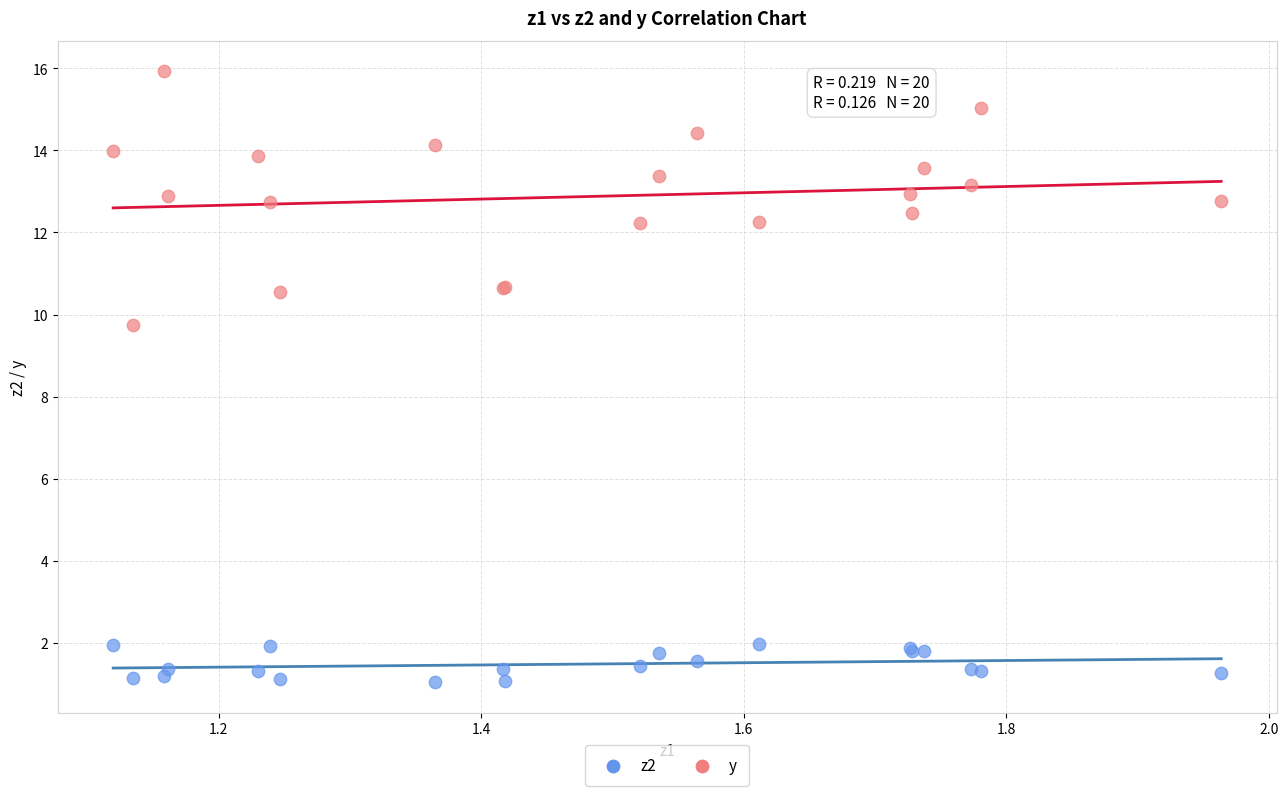

What are all the series names shown in the legend?

z2, y